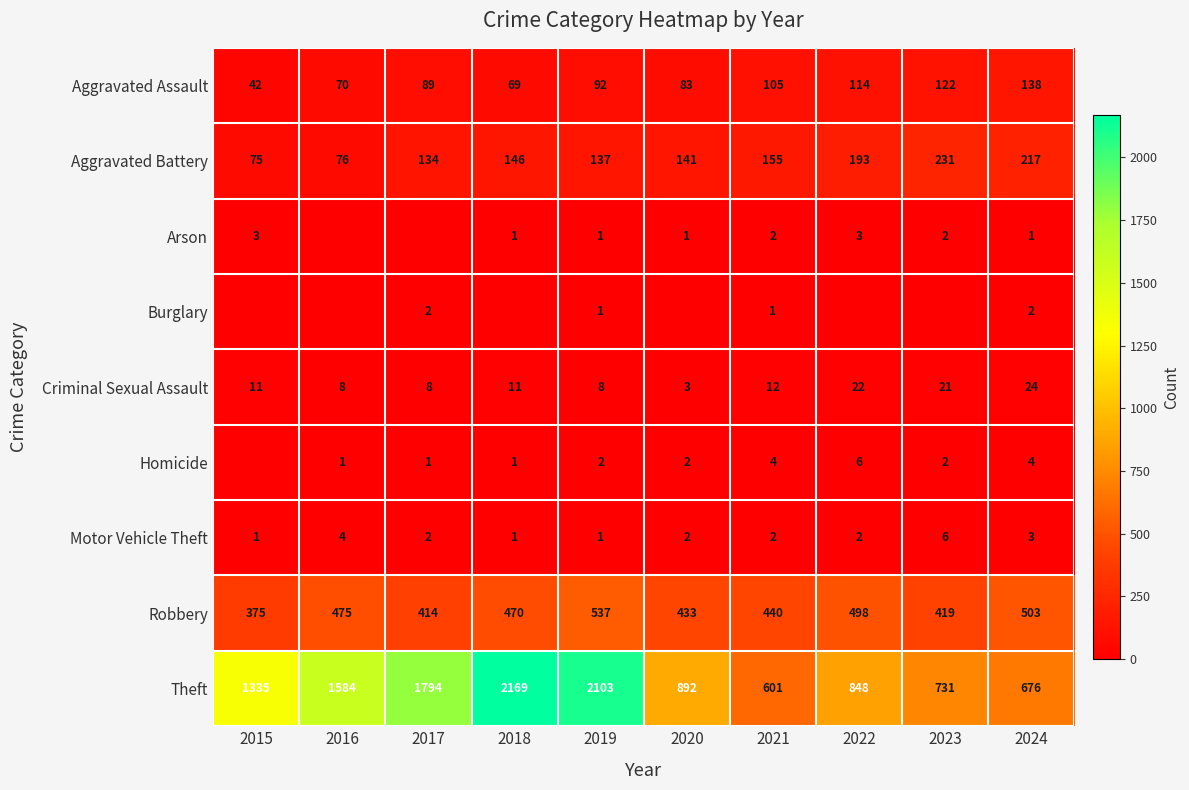

What is the spread (max minus min) of values at 2016?

1584